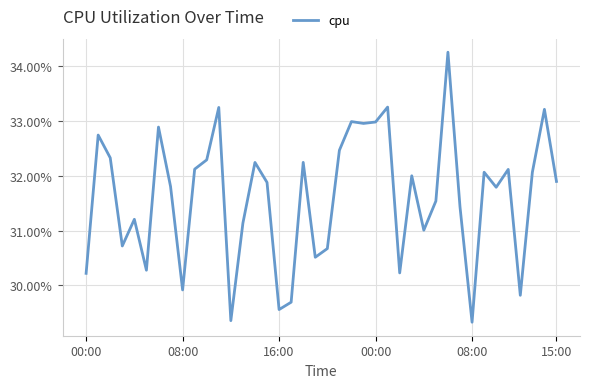

List the labels in order of value, smallest first.

32, 12, 16, 17, 36, 8, 00:00, 26, 15:00, 19, 20, 00:00, 28, 13, 08:00, 31, 29, 34, 7, 15, 39, 27, 37, 33, 35, 9, 14, 18, 10, 16:00, 21, 08:00, 6, 23, 24, 22, 38, 11, 25, 30